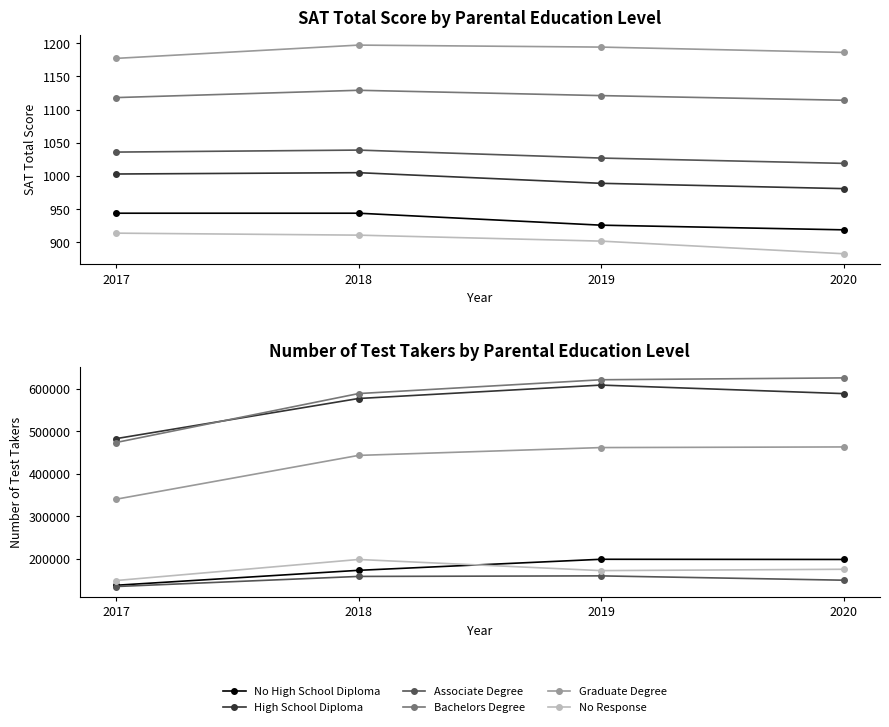

What are all the series names shown in the legend?

No High School Diploma, High School Diploma, Associate Degree, Bachelors Degree, Graduate Degree, No Response